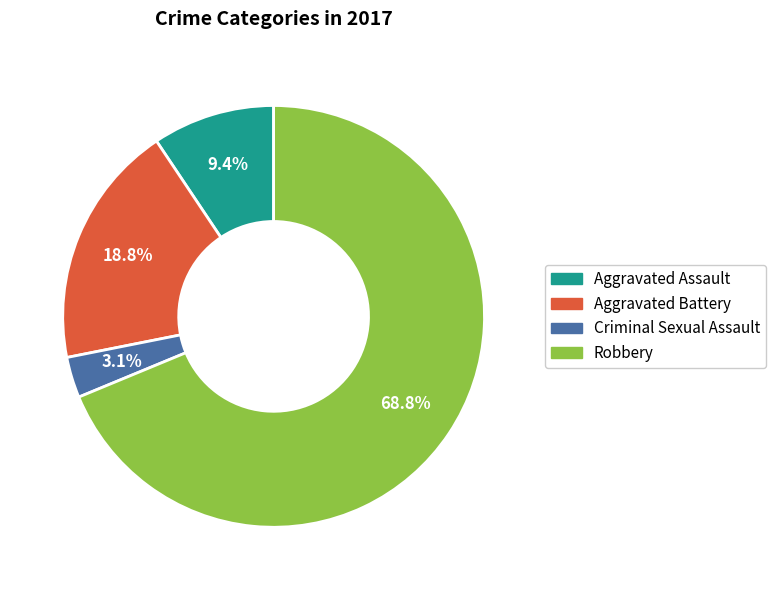

Between Aggravated Assault and Criminal Sexual Assault, which is larger?

Aggravated Assault